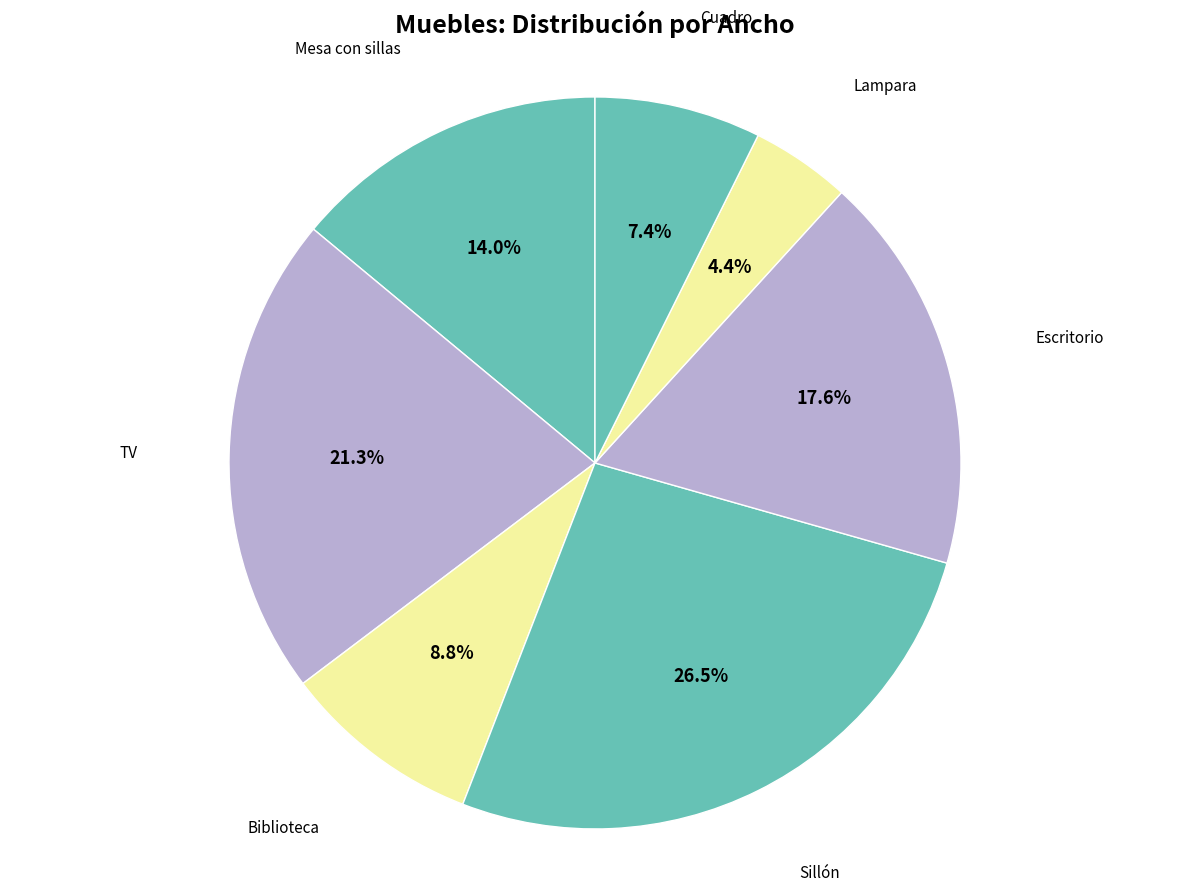

Count the number of slices in the pie.

7